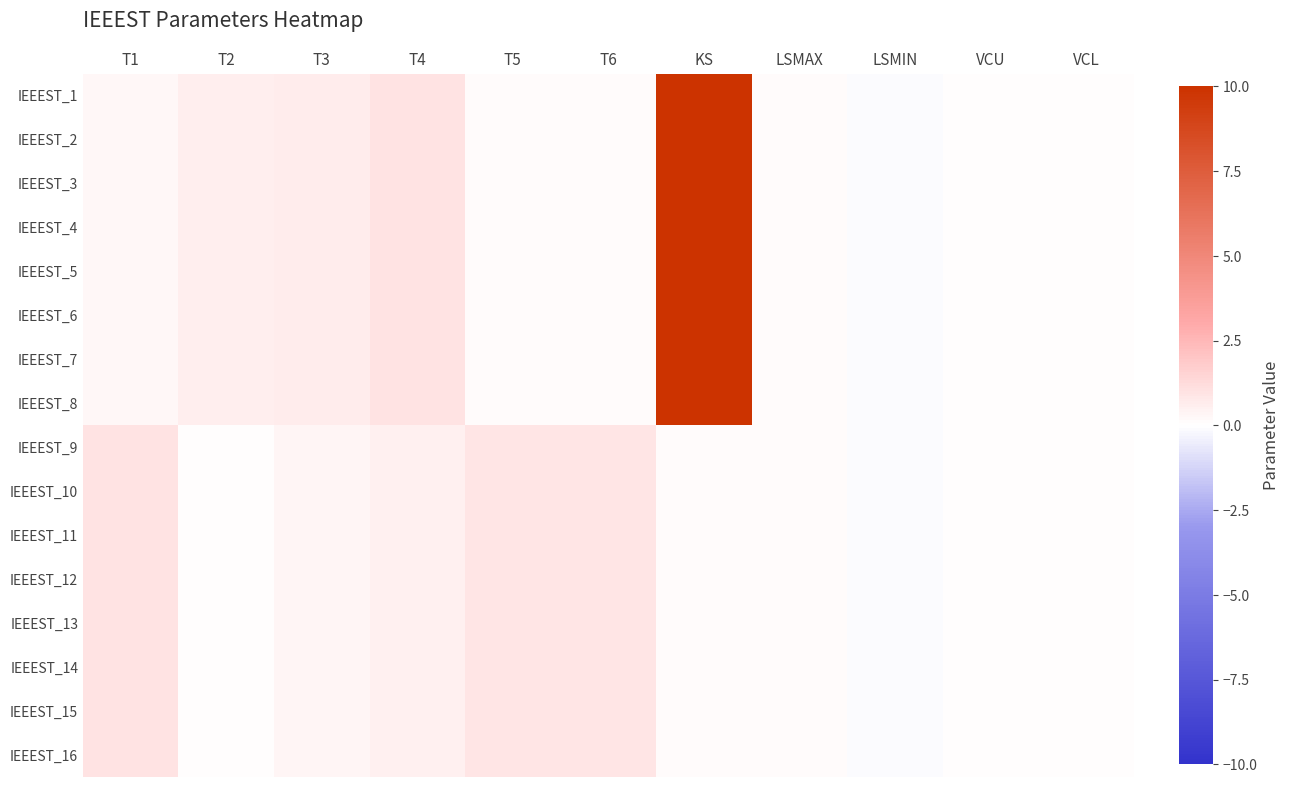

Which category has the highest value across all series?

KS